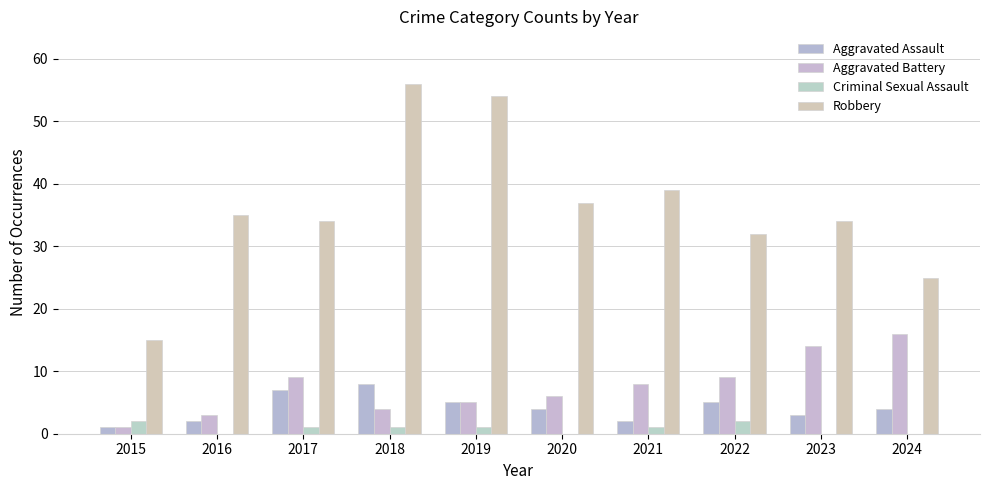

Are the bars grouped side by side (vs. stacked)?

Yes